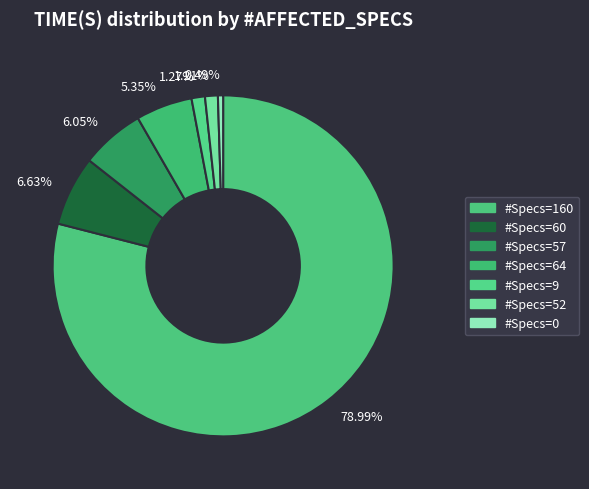

Count the number of slices in the pie.

7